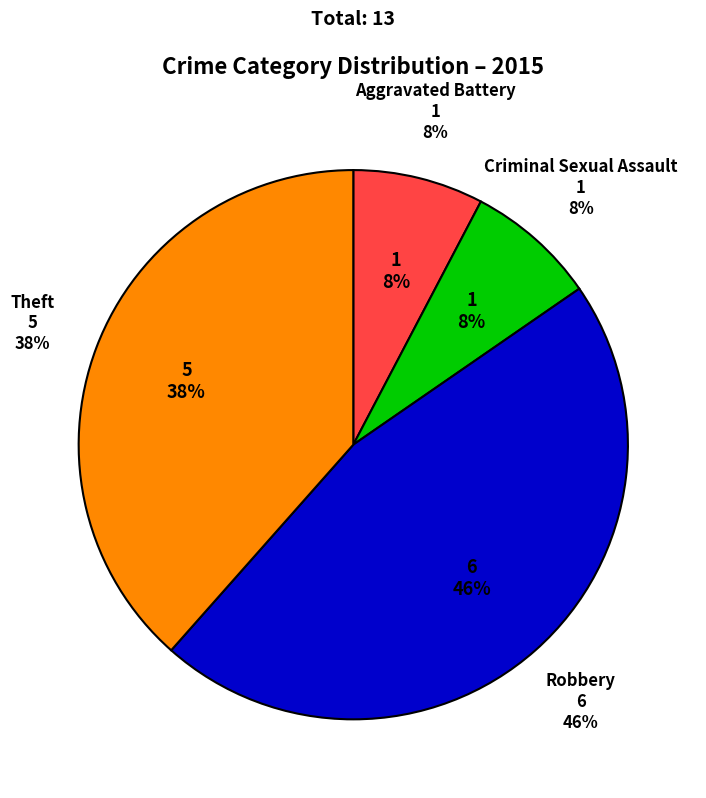

What is the change in value from Robbery to Theft?

-1